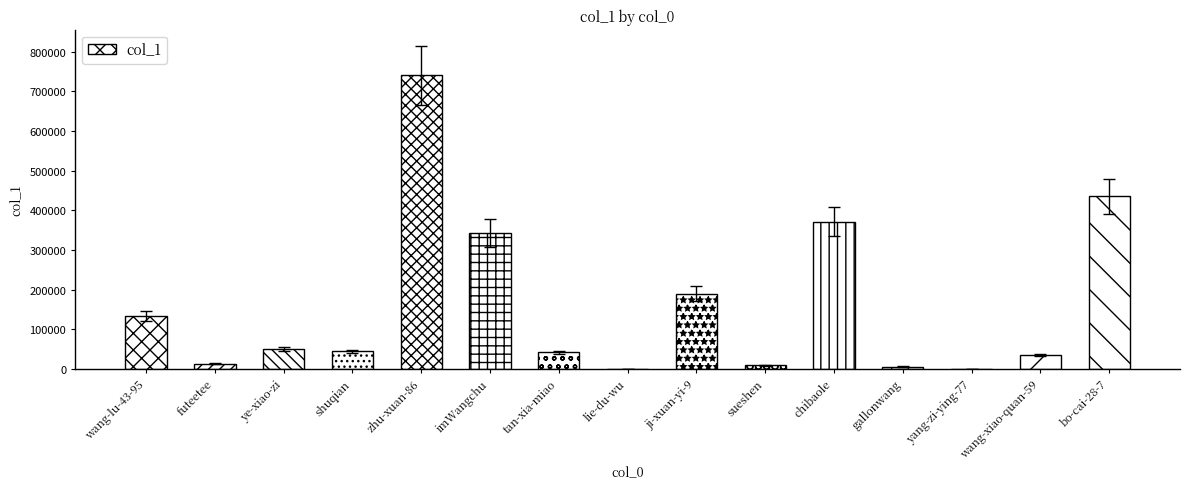

How many categories are shown in the chart?

15